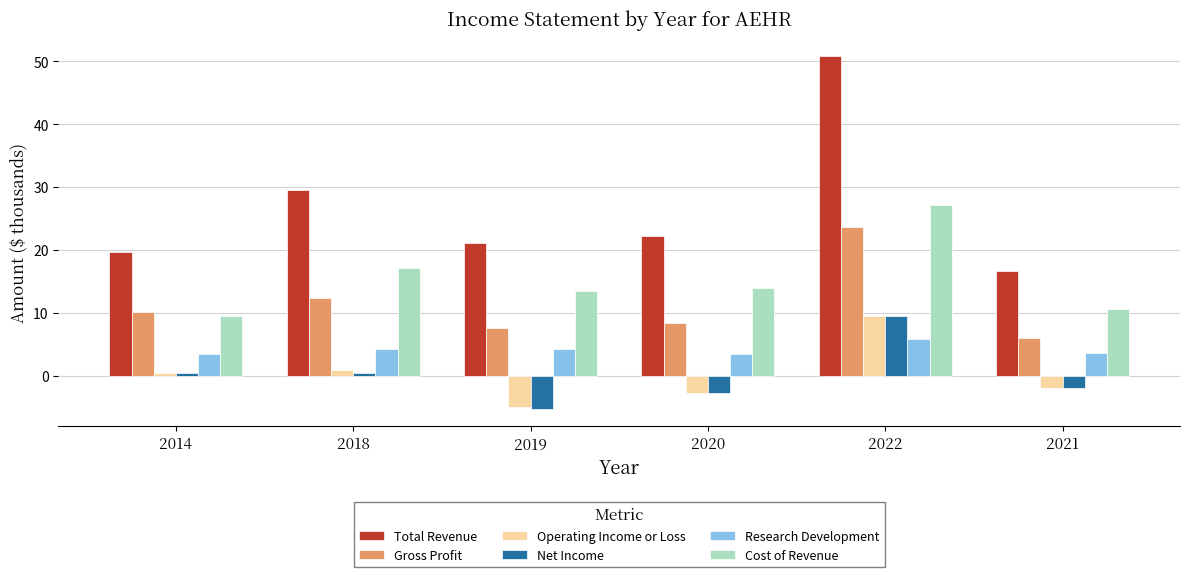

Are the bars horizontal?

No